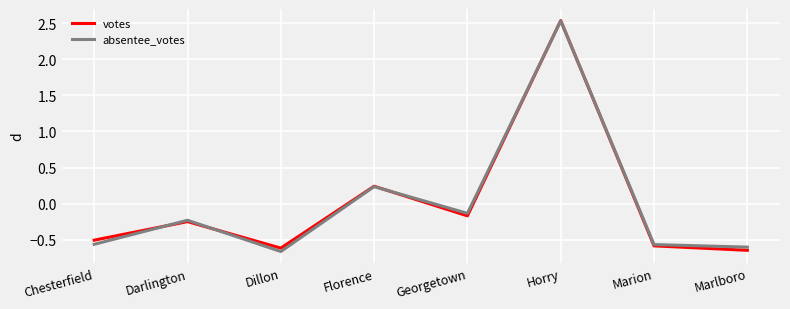

True or false: votes has a value of -0.6 at Dillon.

True